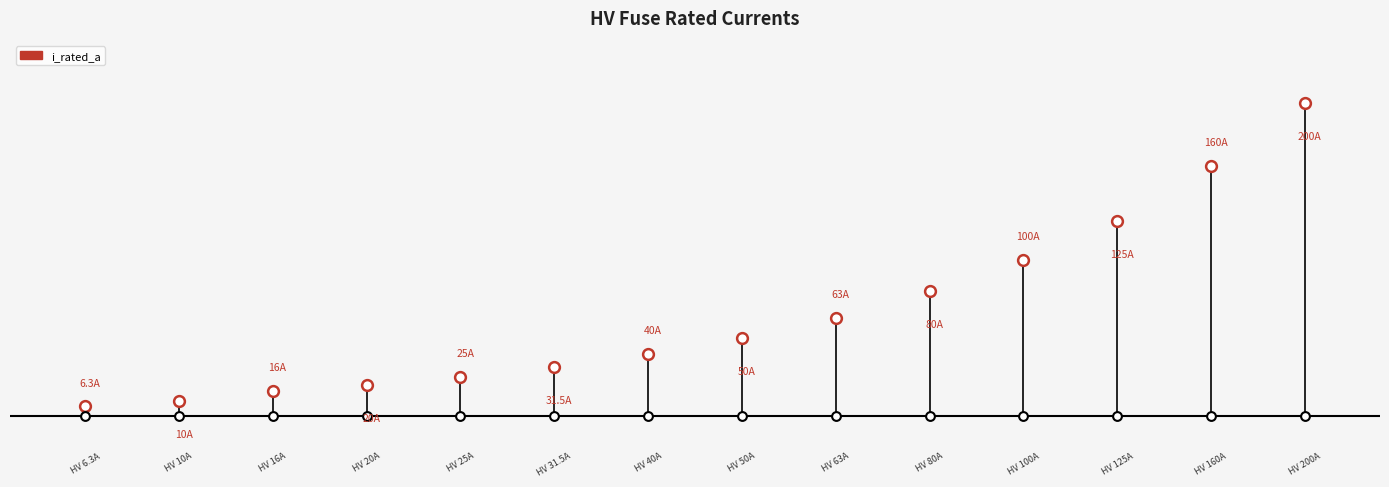

What is the ratio of the value at HV 125A to the value at HV 25A?

5.0